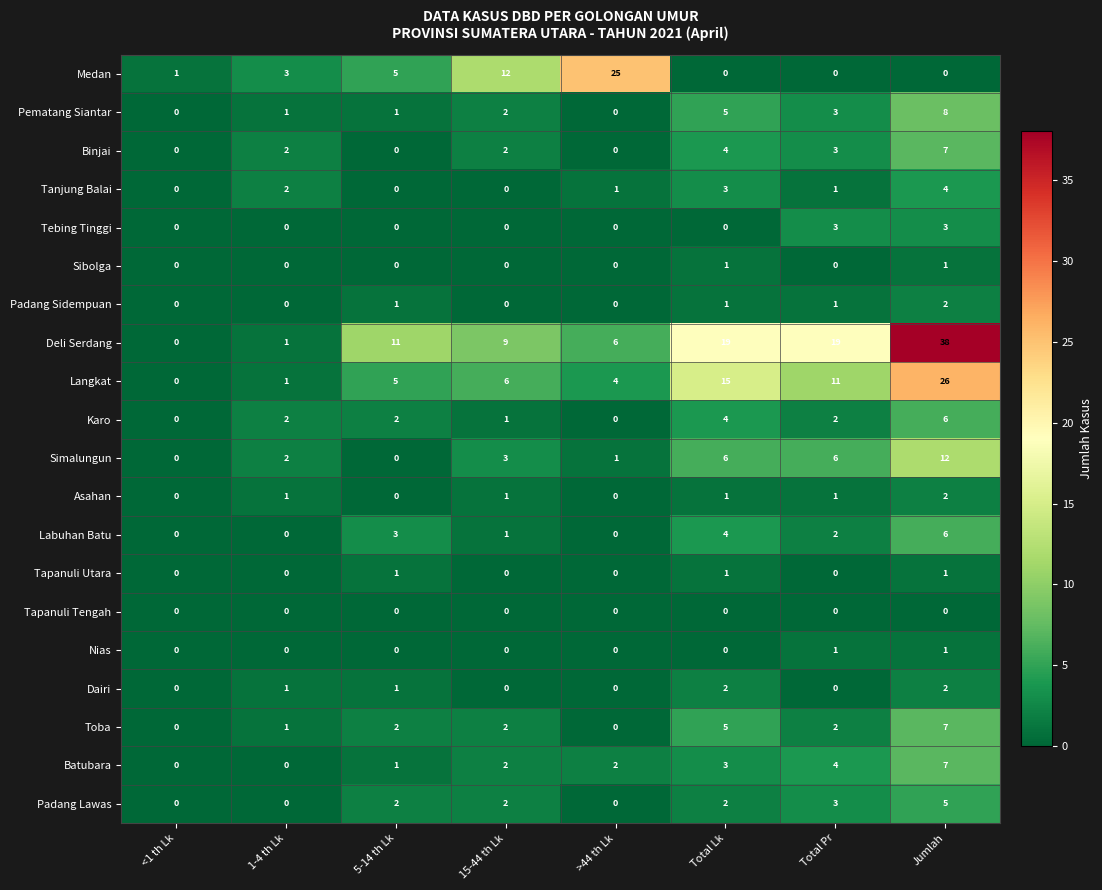

What is the maximum value shown in the chart?

38